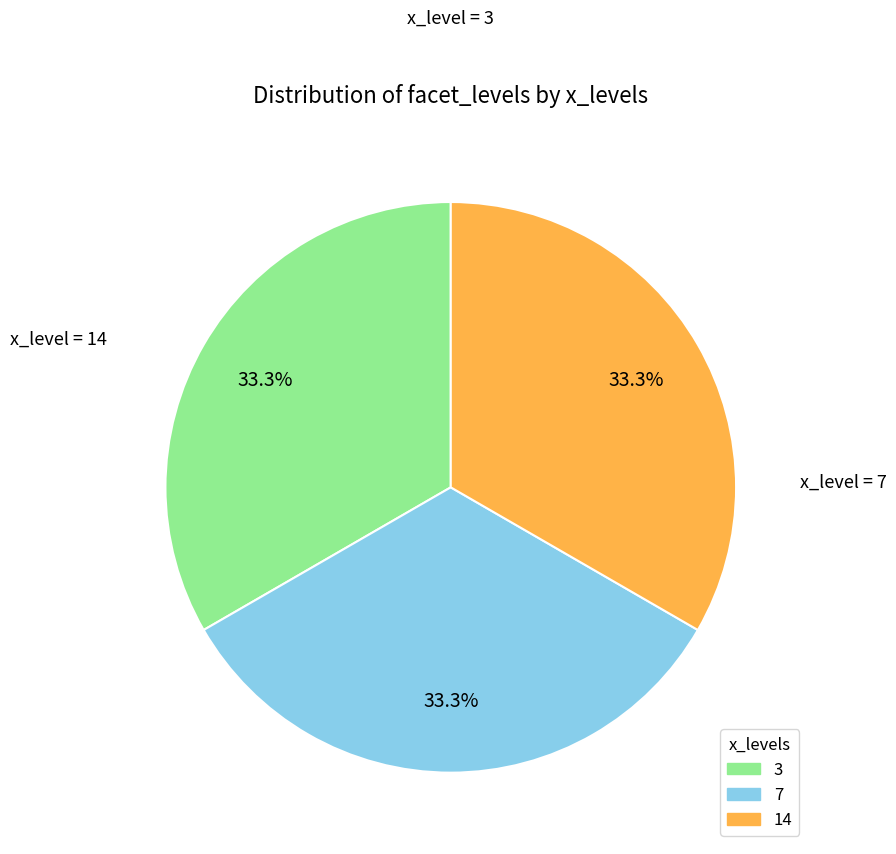

Is there any slice that represents more than half of the pie?

No